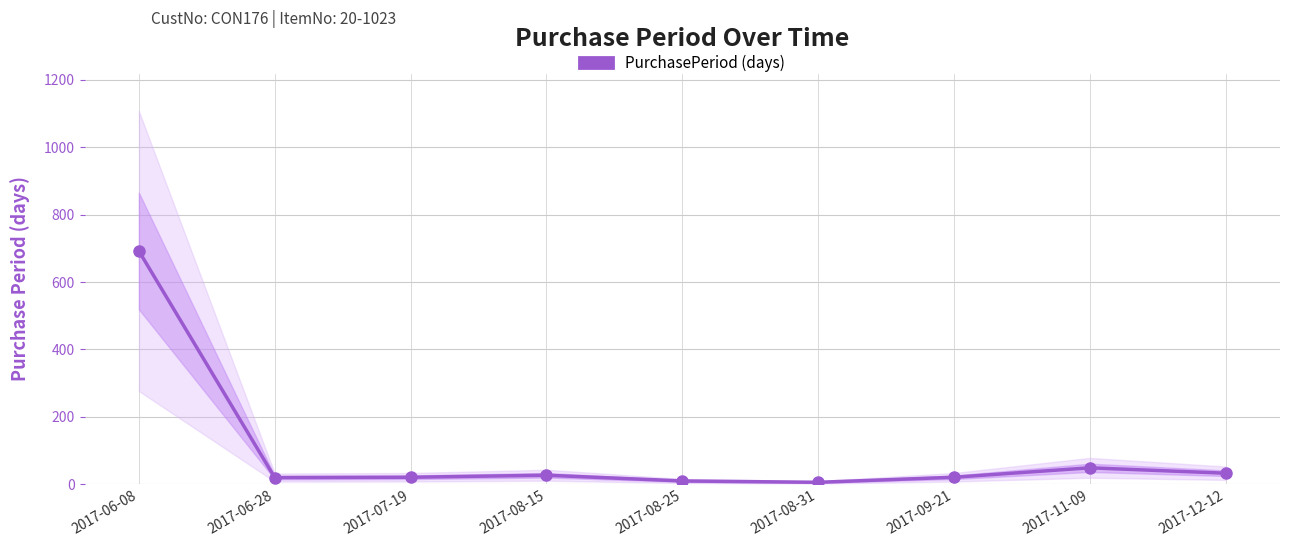

What is the label of the 1st point from the right?

2017-12-12